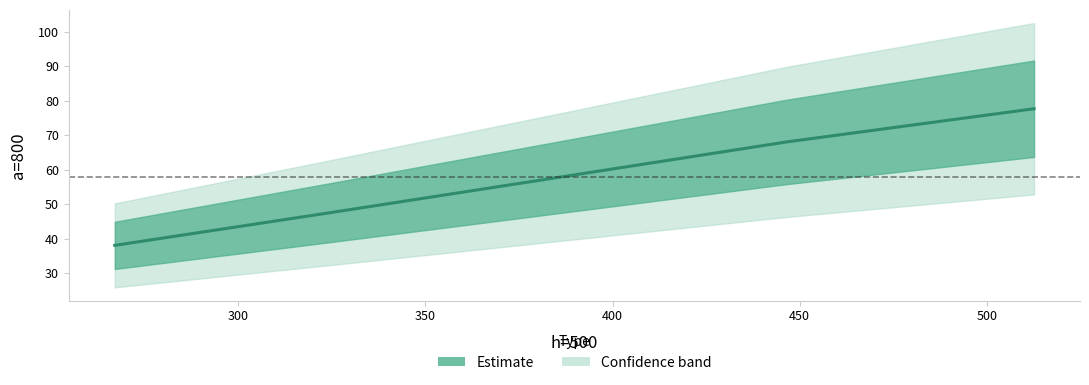

Which label corresponds to the largest value in the chart?

512.6464060347208